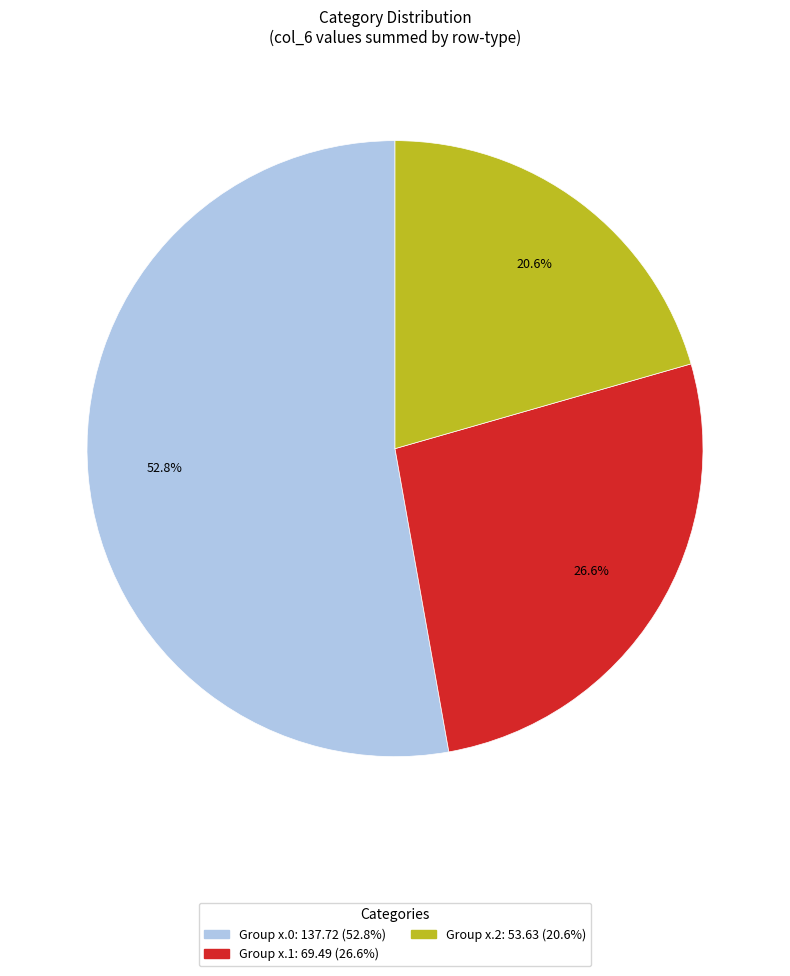

Is there a majority slice in this chart?

Yes